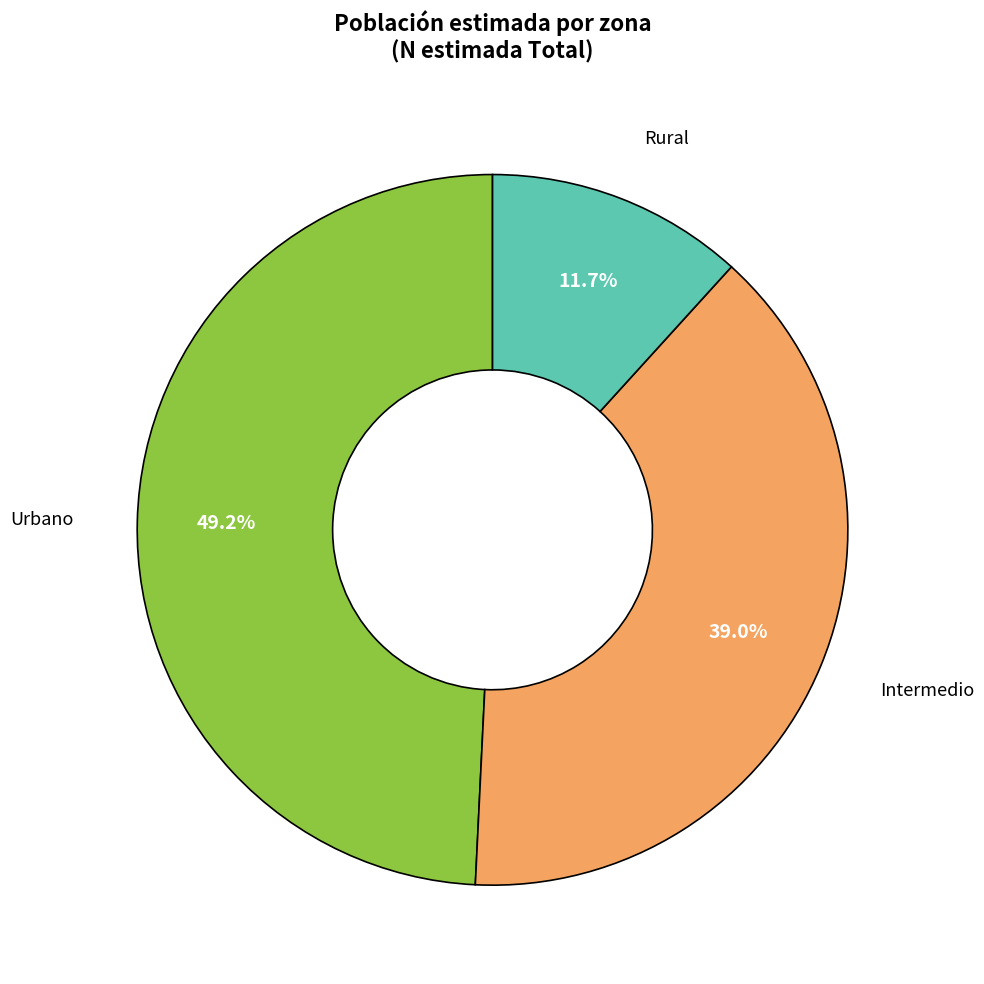

Approximately how many times larger is the value at Urbano compared to Intermedio?

1.3